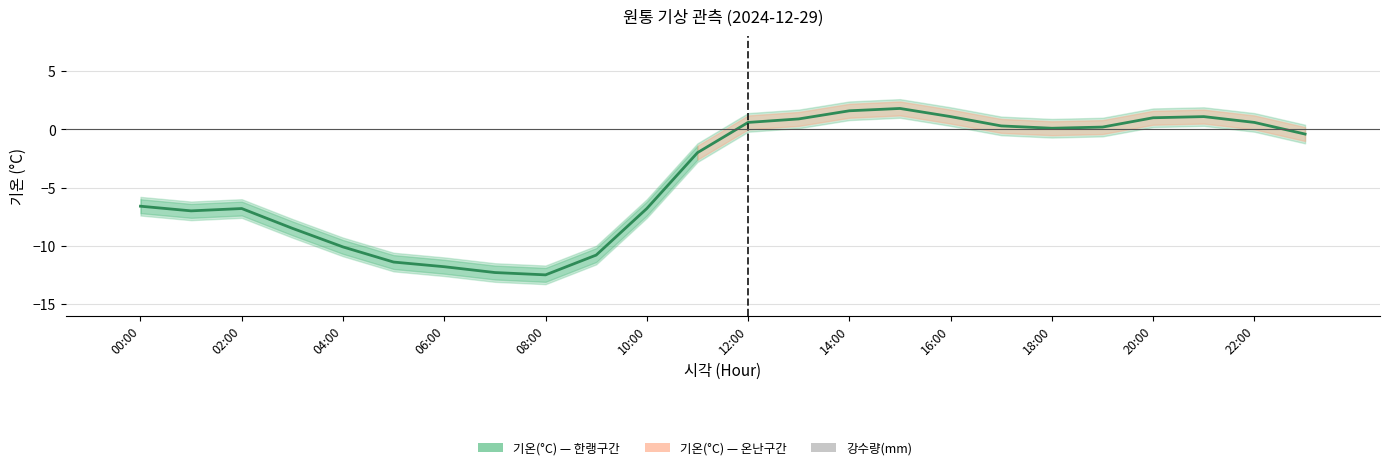

The 기온(°C) series shows 0.3 at 19. True or false?

False